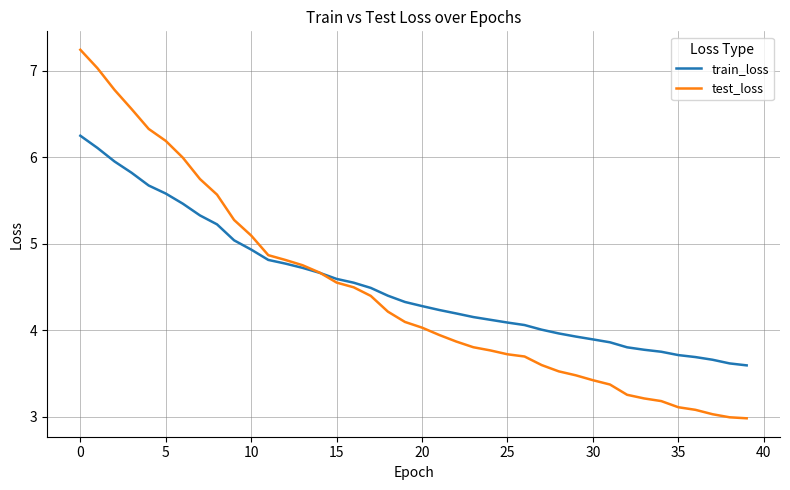

Which series has the largest range (max minus min)?

test_loss